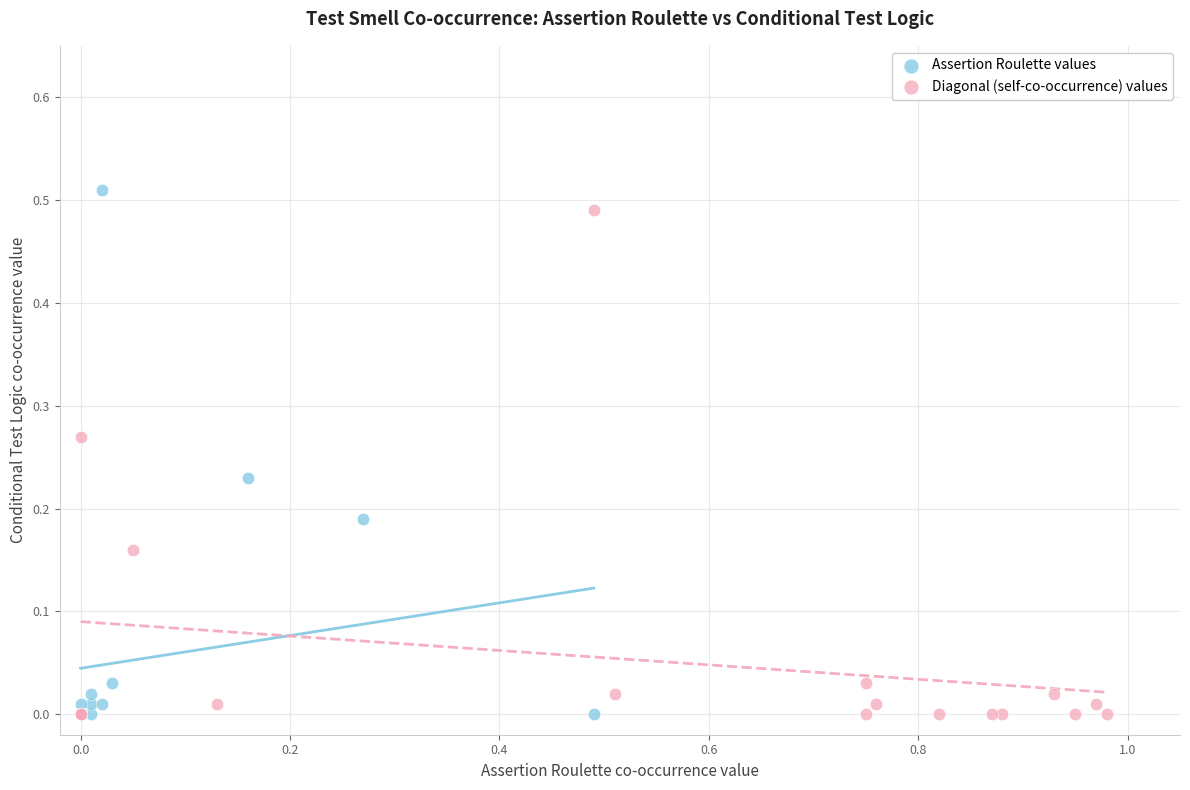

What are all the series names shown in the legend?

Assertion Roulette values, Diagonal (self-co-occurrence) values